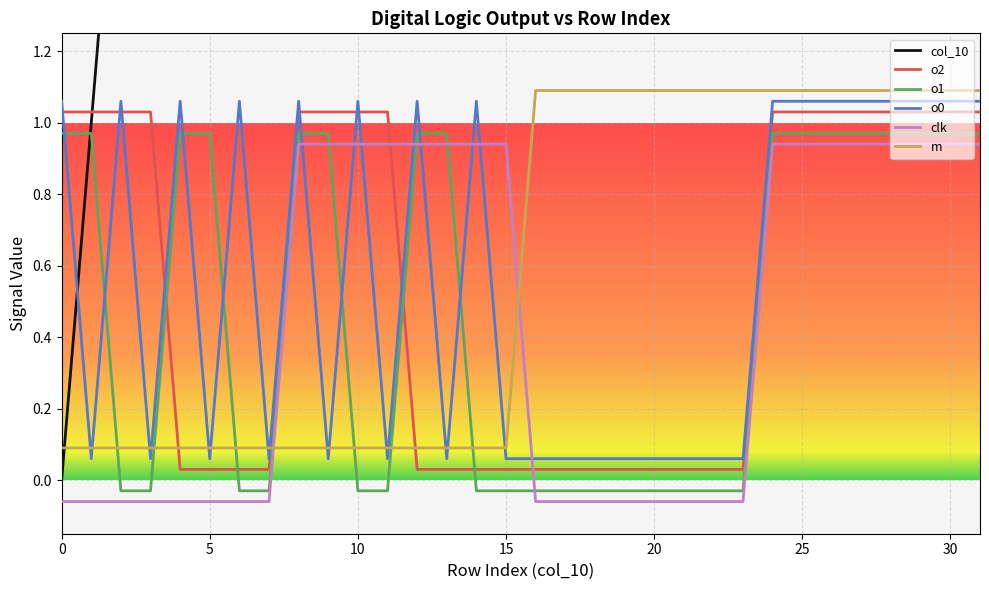

What is the value of the col_10 point at the 30th from the left?

29.0